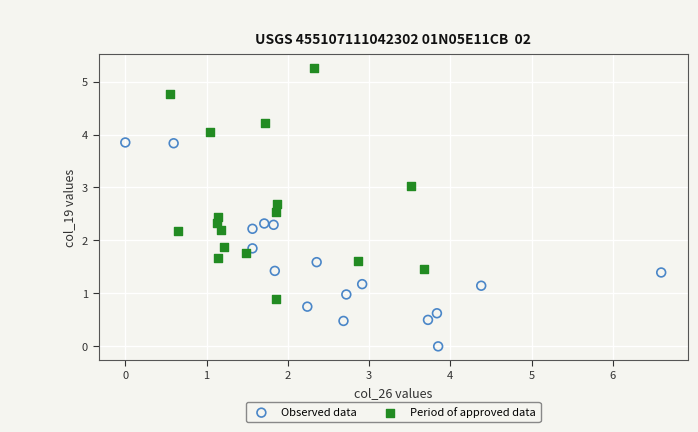

Which series contains the lowest Y value?

Observed data